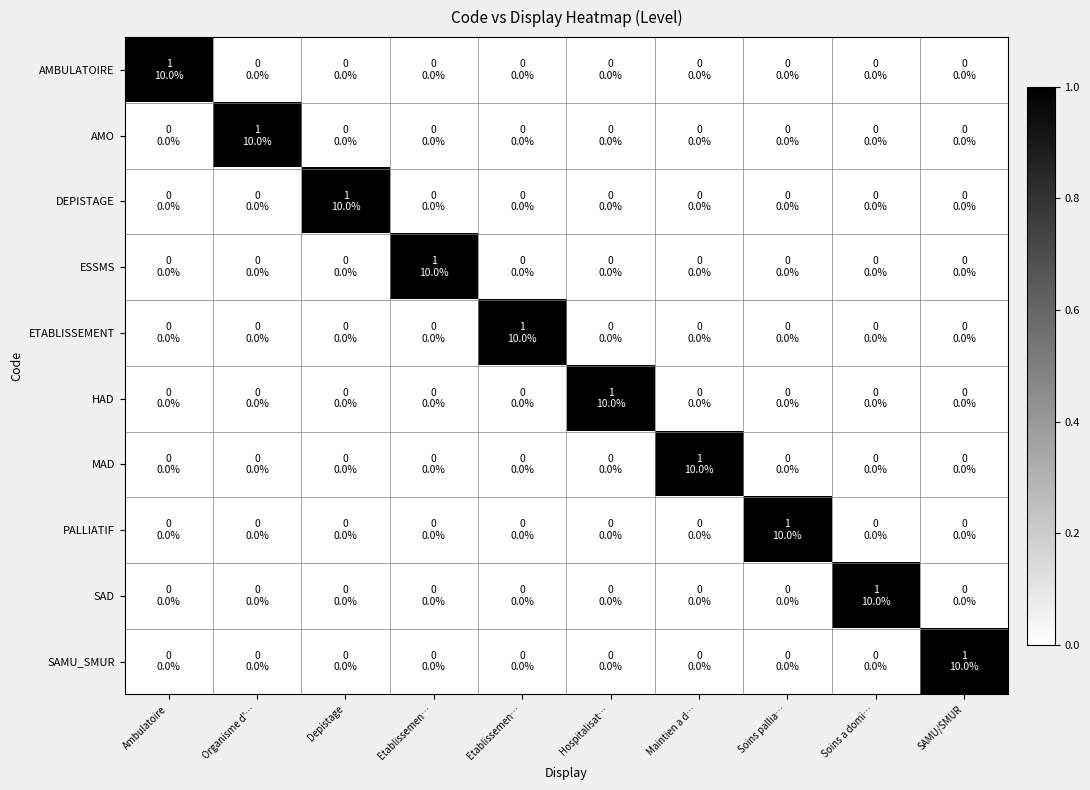

Reading left to right, extract all data points from this chart.

AMBULATOIRE: Ambulatoire=1	Organisme d'…=0	Depistage=0	Etablissemen…=0	Etablissemen…=0	Hospitalisat…=0	Maintien a d…=0	Soins pallia…=0	Soins a domi…=0	SAMU/SMUR=0
AMO: Ambulatoire=0	Organisme d'…=1	Depistage=0	Etablissemen…=0	Etablissemen…=0	Hospitalisat…=0	Maintien a d…=0	Soins pallia…=0	Soins a domi…=0	SAMU/SMUR=0
DEPISTAGE: Ambulatoire=0	Organisme d'…=0	Depistage=1	Etablissemen…=0	Etablissemen…=0	Hospitalisat…=0	Maintien a d…=0	Soins pallia…=0	Soins a domi…=0	SAMU/SMUR=0
ESSMS: Ambulatoire=0	Organisme d'…=0	Depistage=0	Etablissemen…=1	Etablissemen…=0	Hospitalisat…=0	Maintien a d…=0	Soins pallia…=0	Soins a domi…=0	SAMU/SMUR=0
ETABLISSEMENT: Ambulatoire=0	Organisme d'…=0	Depistage=0	Etablissemen…=0	Etablissemen…=1	Hospitalisat…=0	Maintien a d…=0	Soins pallia…=0	Soins a domi…=0	SAMU/SMUR=0
HAD: Ambulatoire=0	Organisme d'…=0	Depistage=0	Etablissemen…=0	Etablissemen…=0	Hospitalisat…=1	Maintien a d…=0	Soins pallia…=0	Soins a domi…=0	SAMU/SMUR=0
MAD: Ambulatoire=0	Organisme d'…=0	Depistage=0	Etablissemen…=0	Etablissemen…=0	Hospitalisat…=0	Maintien a d…=1	Soins pallia…=0	Soins a domi…=0	SAMU/SMUR=0
PALLIATIF: Ambulatoire=0	Organisme d'…=0	Depistage=0	Etablissemen…=0	Etablissemen…=0	Hospitalisat…=0	Maintien a d…=0	Soins pallia…=1	Soins a domi…=0	SAMU/SMUR=0
SAD: Ambulatoire=0	Organisme d'…=0	Depistage=0	Etablissemen…=0	Etablissemen…=0	Hospitalisat…=0	Maintien a d…=0	Soins pallia…=0	Soins a domi…=1	SAMU/SMUR=0
SAMU_SMUR: Ambulatoire=0	Organisme d'…=0	Depistage=0	Etablissemen…=0	Etablissemen…=0	Hospitalisat…=0	Maintien a d…=0	Soins pallia…=0	Soins a domi…=0	SAMU/SMUR=1